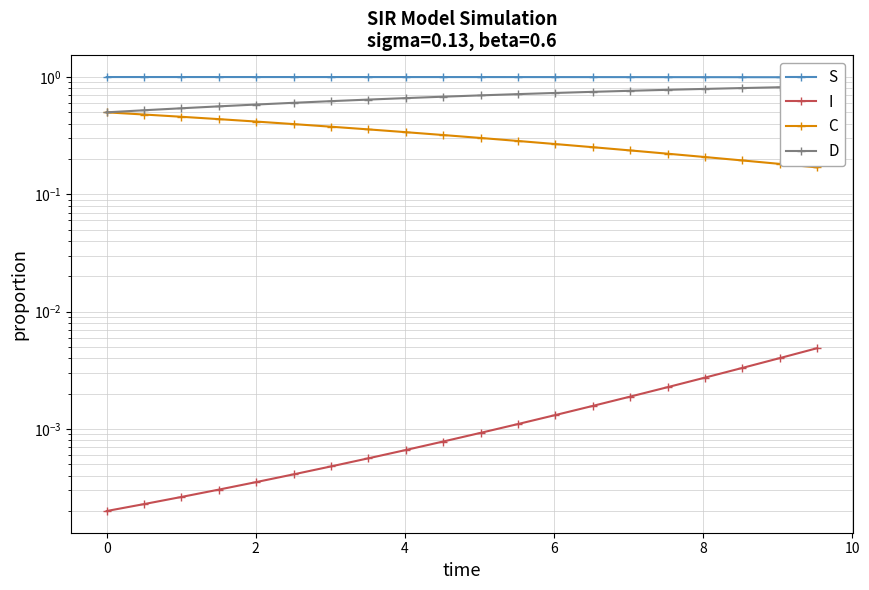

True or false: S and C intersect in this chart.

False